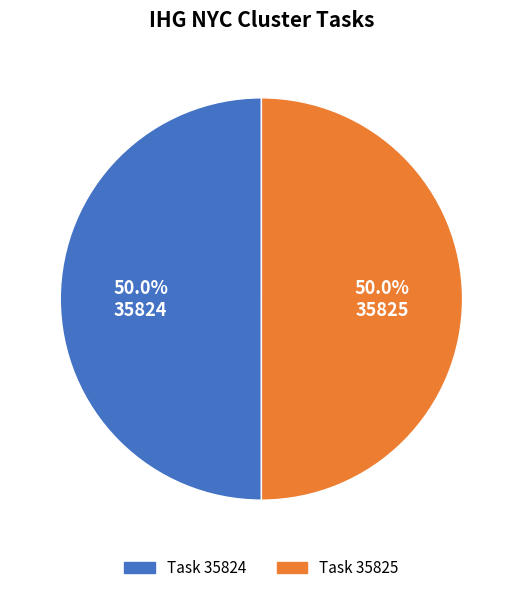

Count the number of slices in the pie.

2